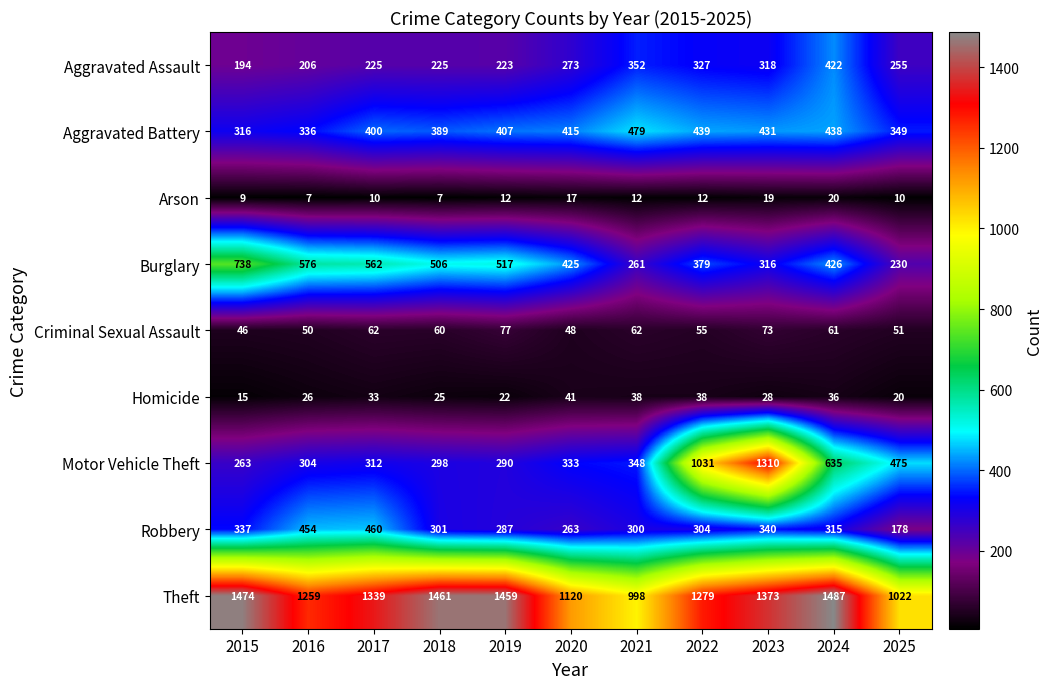

Count the number of data series in this chart.

9